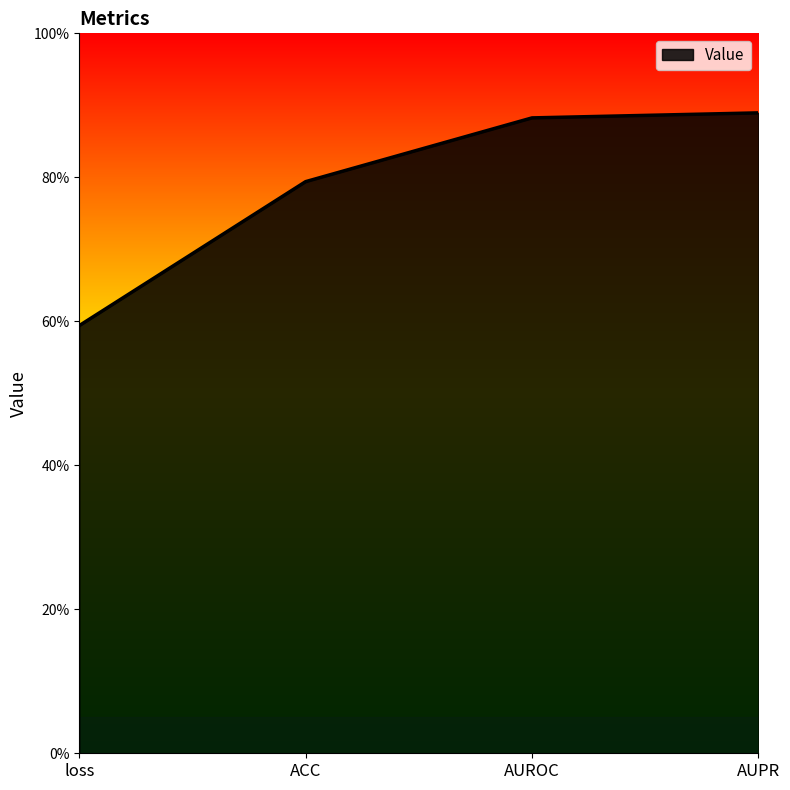

The value at AUROC is 0.3. True or false?

False